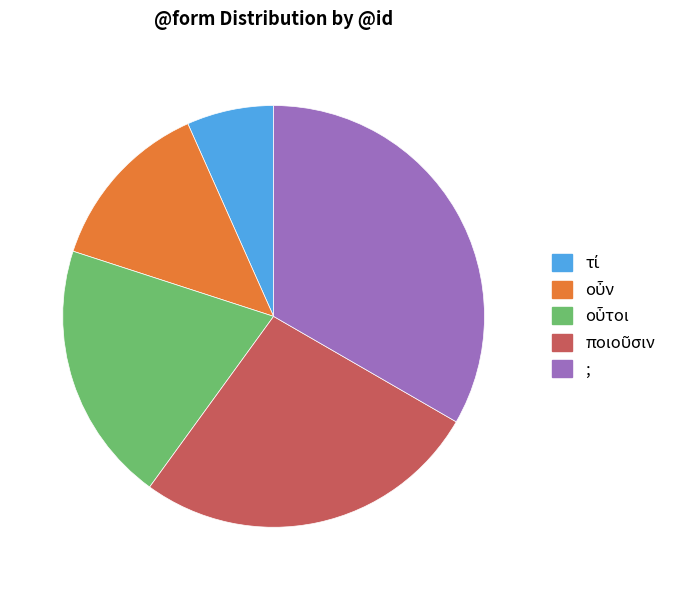

Count the number of slices in the pie.

5